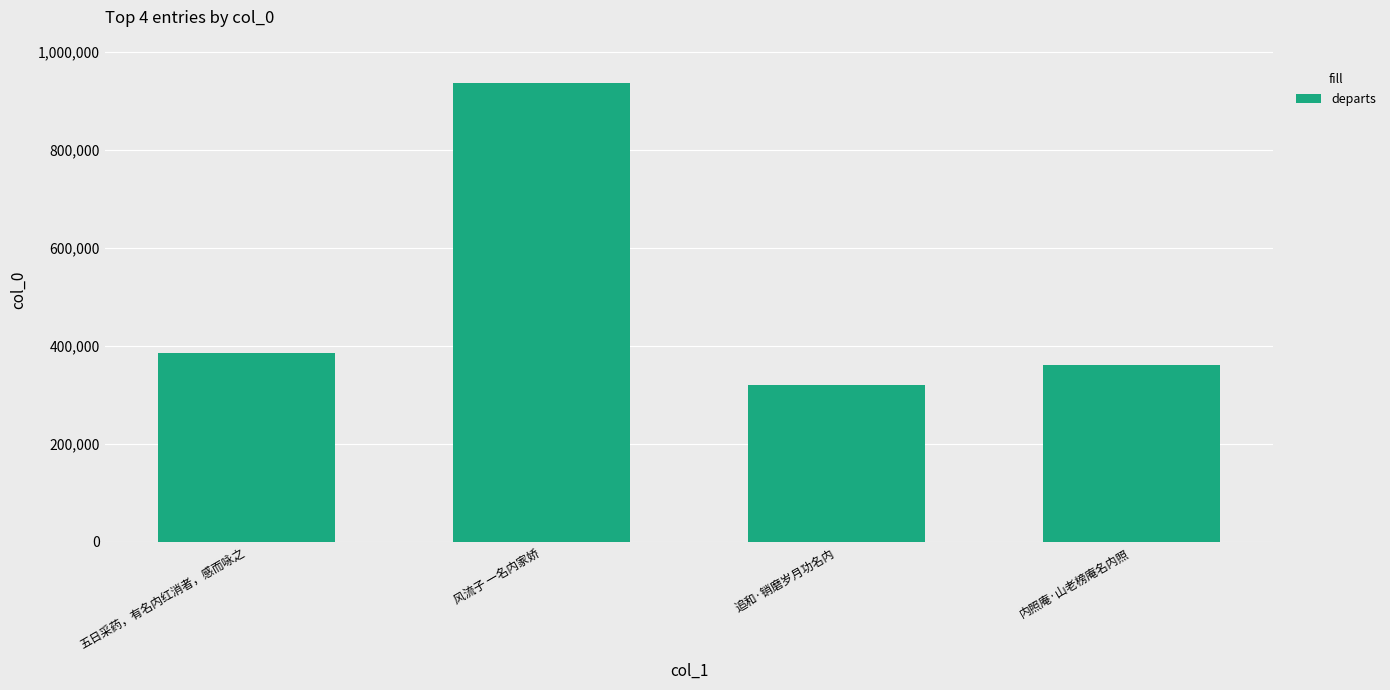

What is the maximum value shown in the chart?

937428